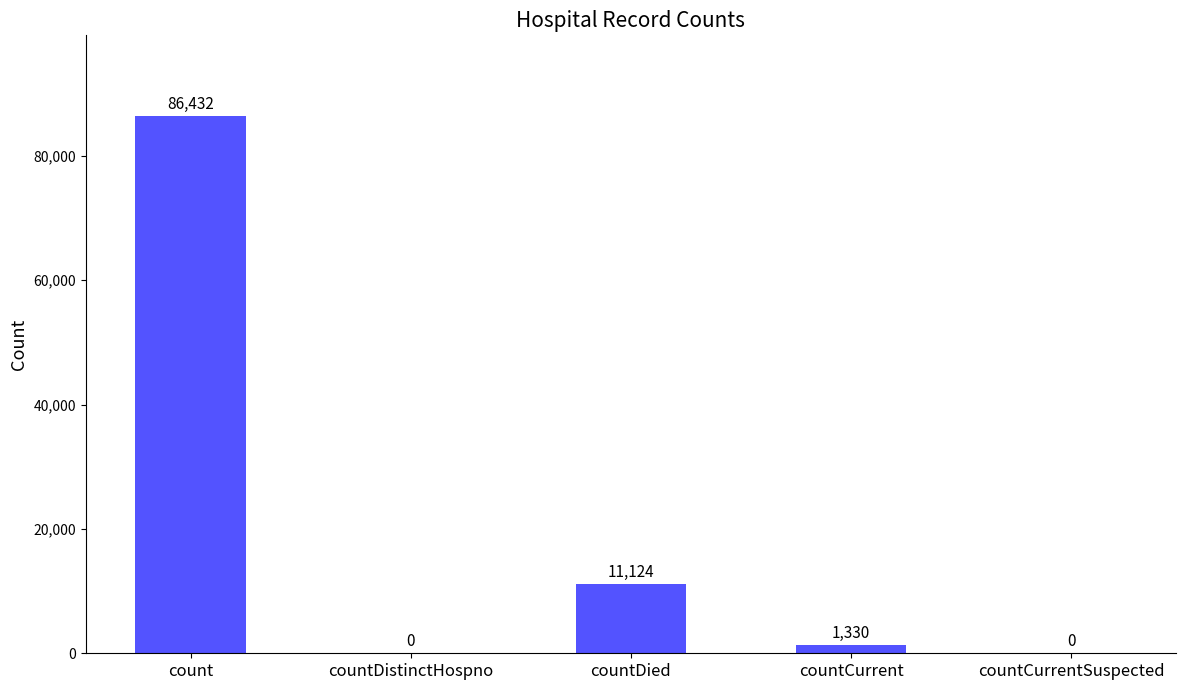

How many categories are shown in the chart?

5